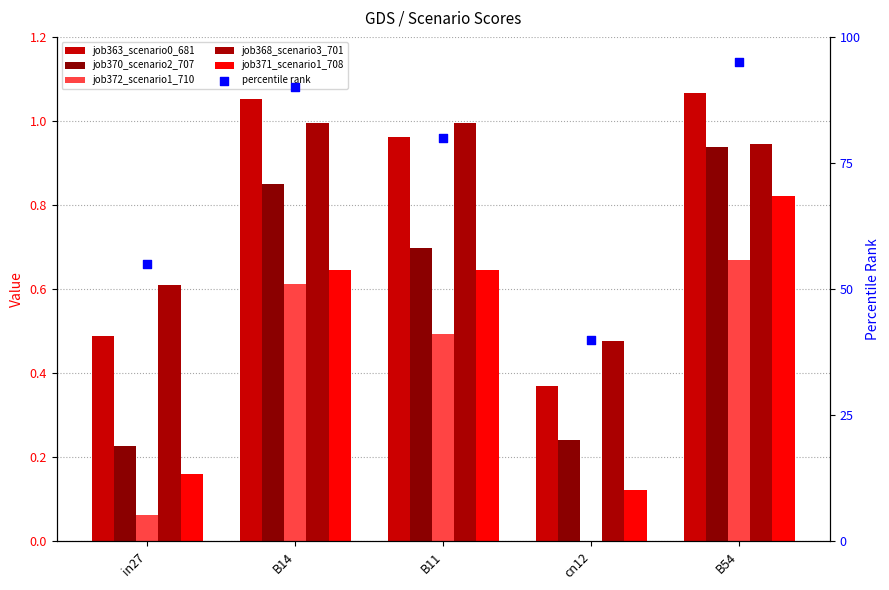

Which series has the widest spread of Y values?

percentile rank